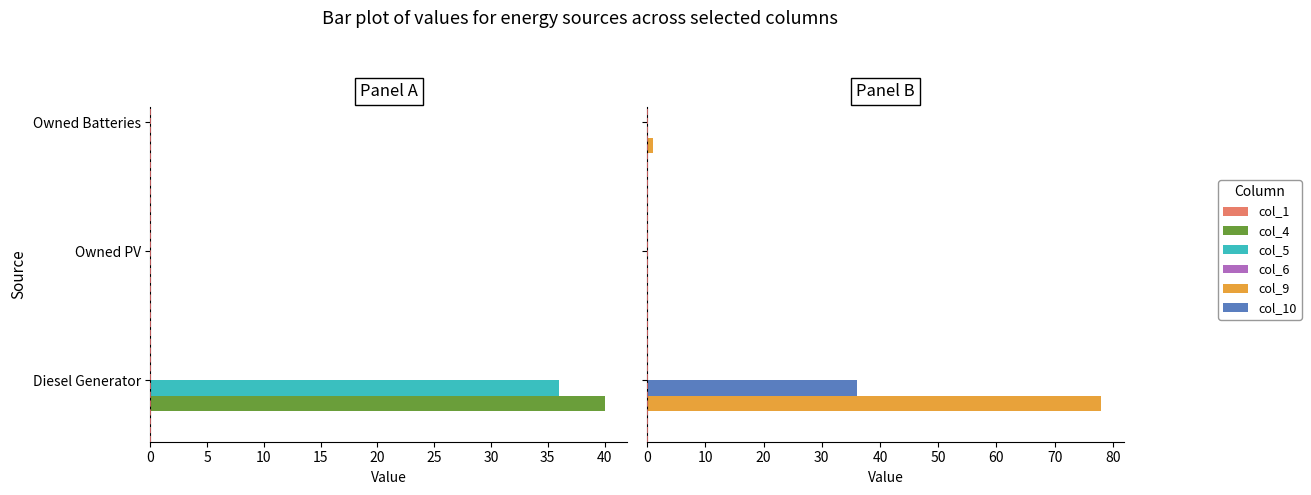

What is the average value of the col_1 series?

0.1